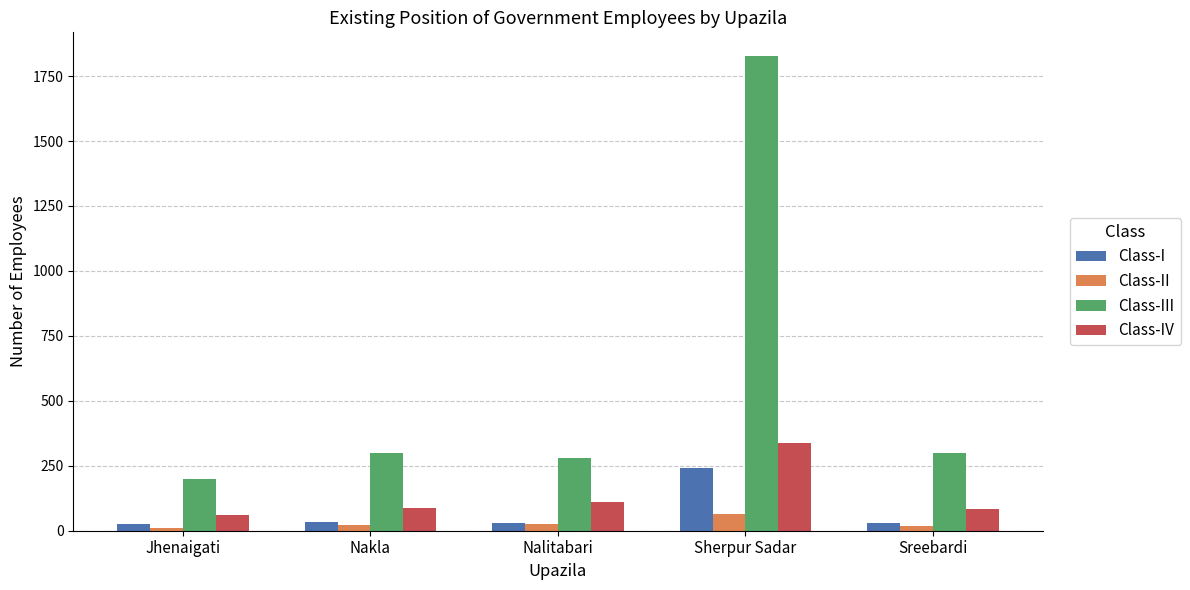

At which label does Class-III first exceed 299?

Nakla